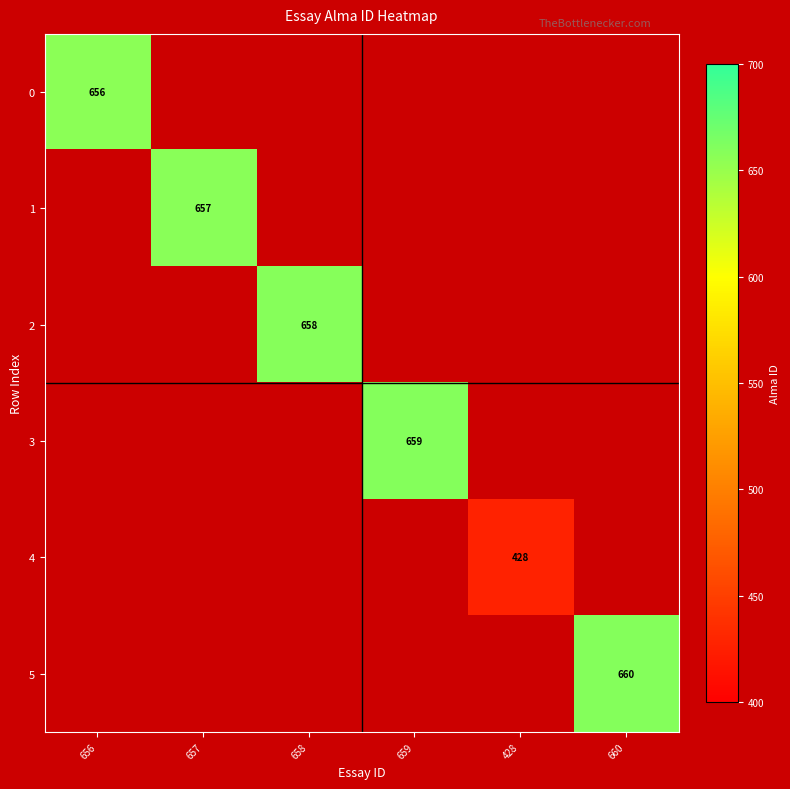

The value of 3 at 659 is 1040. True or false?

False